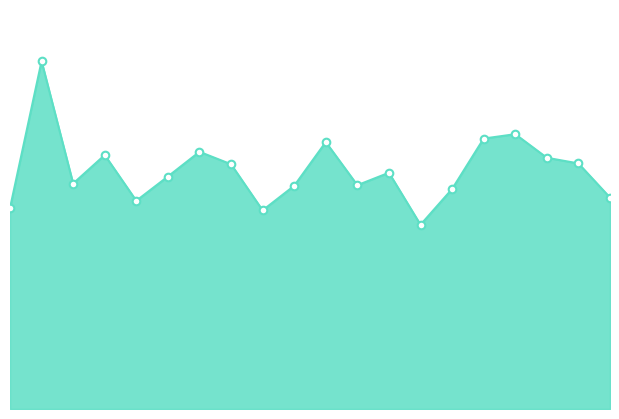

At how many categories does at least one series exceed 8?

11